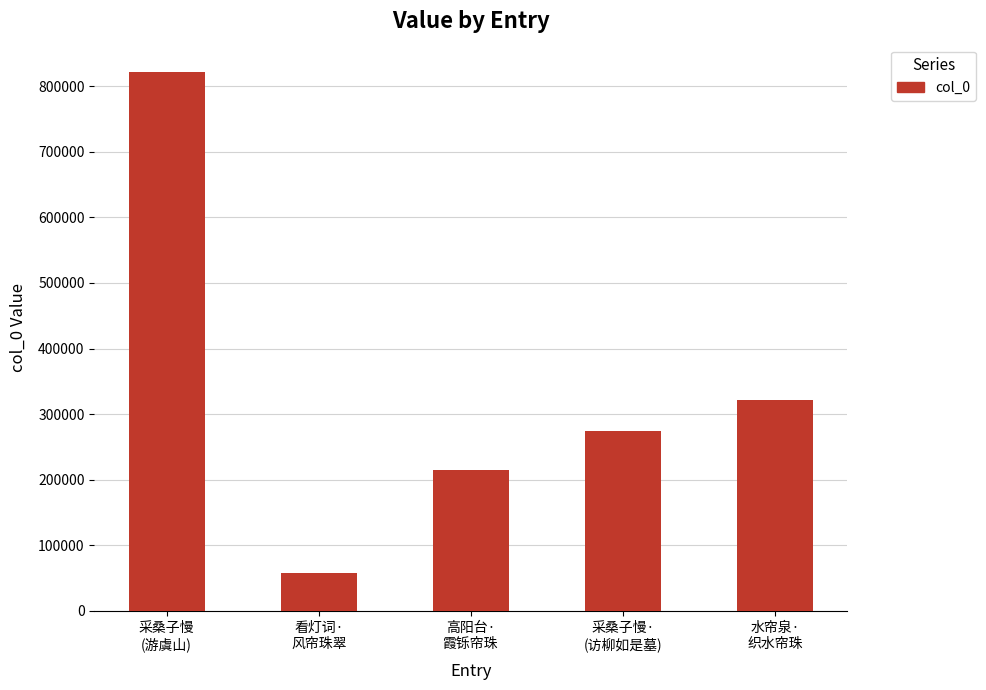

At which label is the value closest to 440086?

水帘泉·
织水帘珠